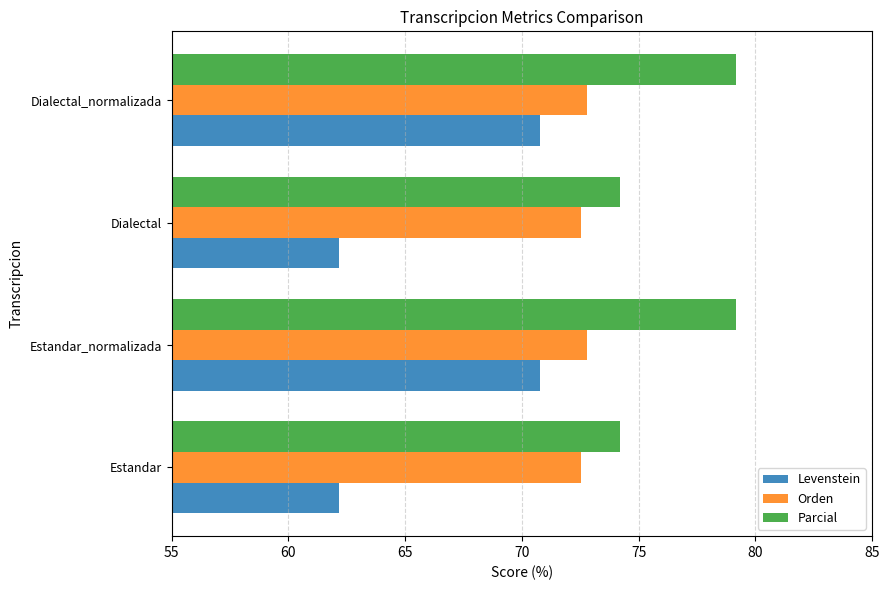

What is the difference between the Levenstein values at Estandar and Estandar_normalizada?

8.6